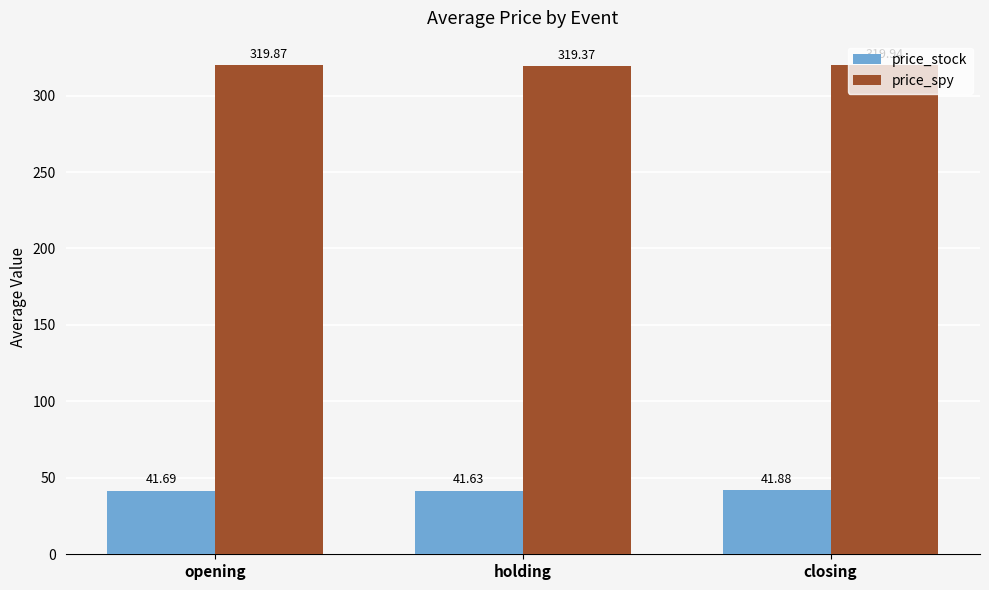

The price_stock series shows 28.8 at opening. True or false?

False